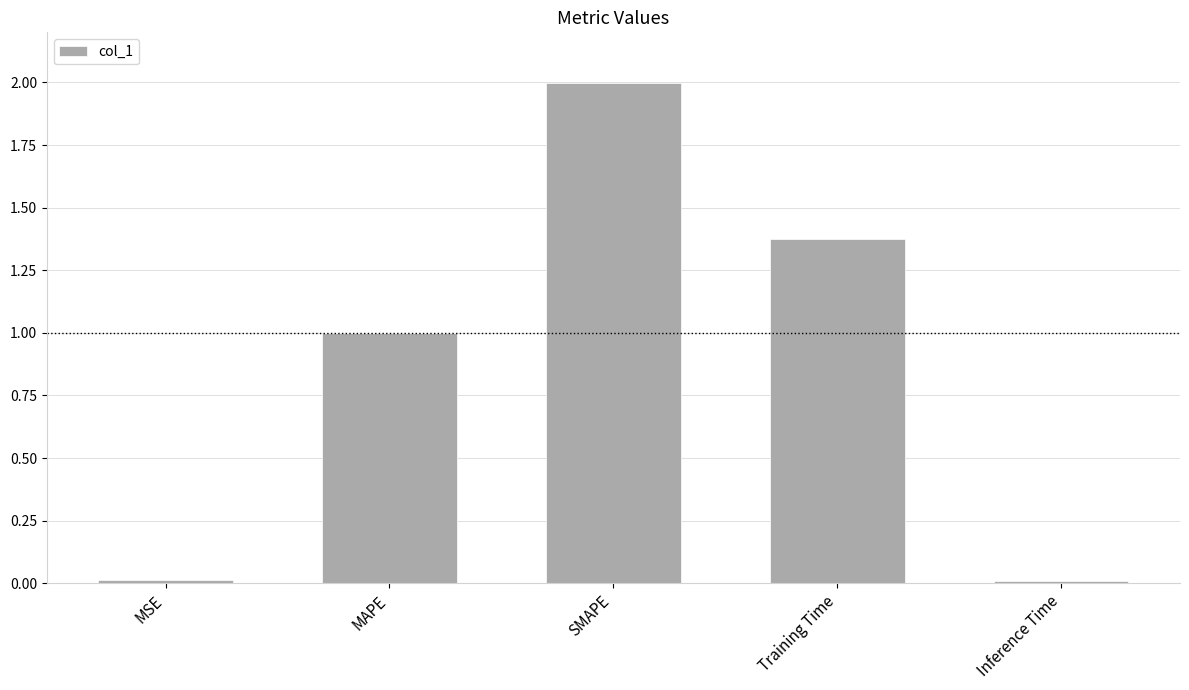

Is it true that the value at SMAPE is 2.0?

True